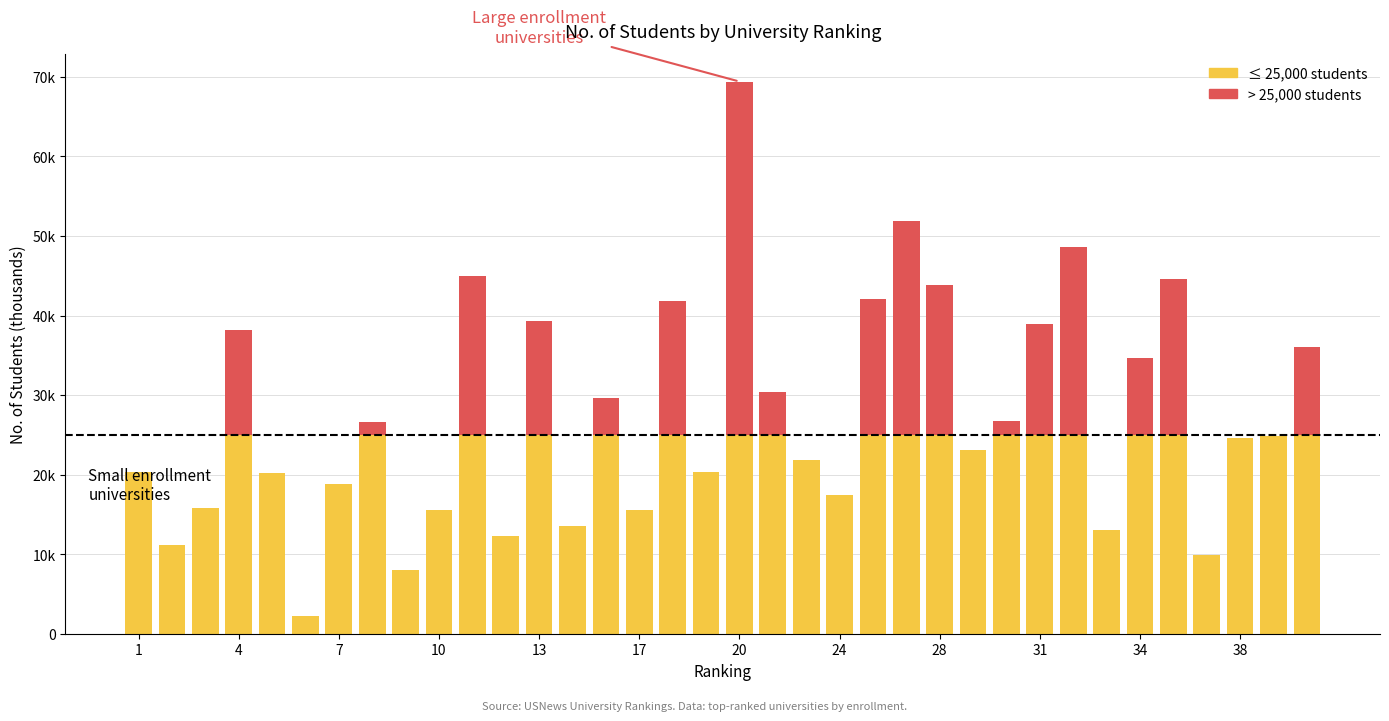

Are the bars horizontal?

No